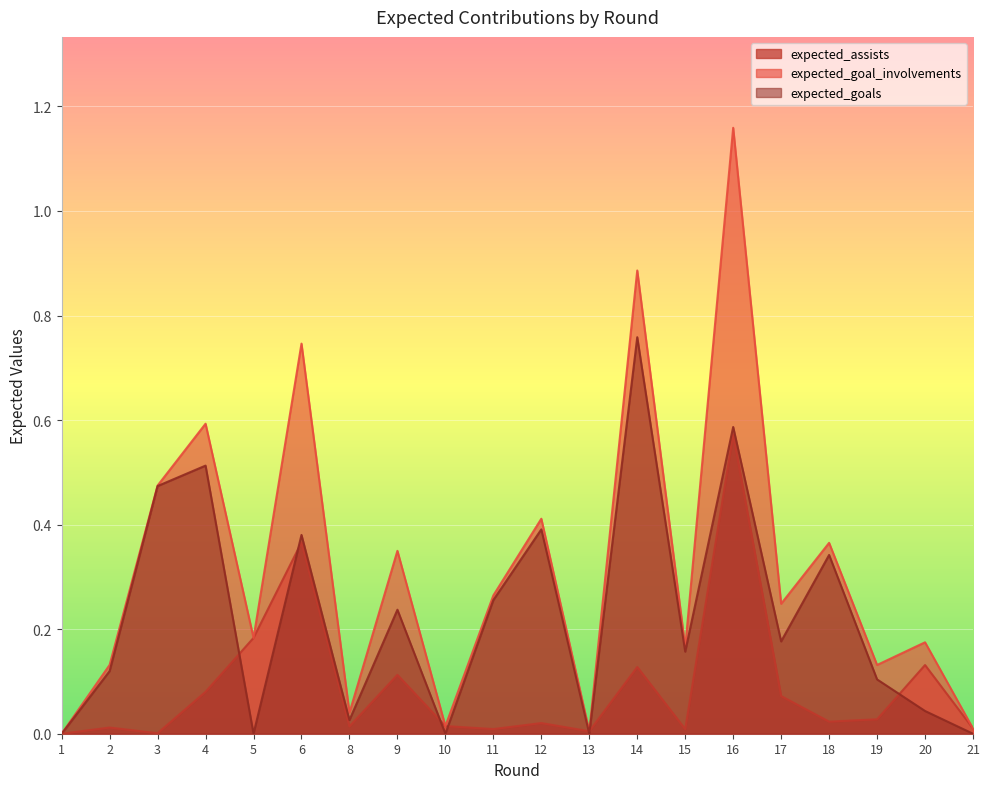

True or false: expected_goal_involvements has more than 2 interior local peaks.

True